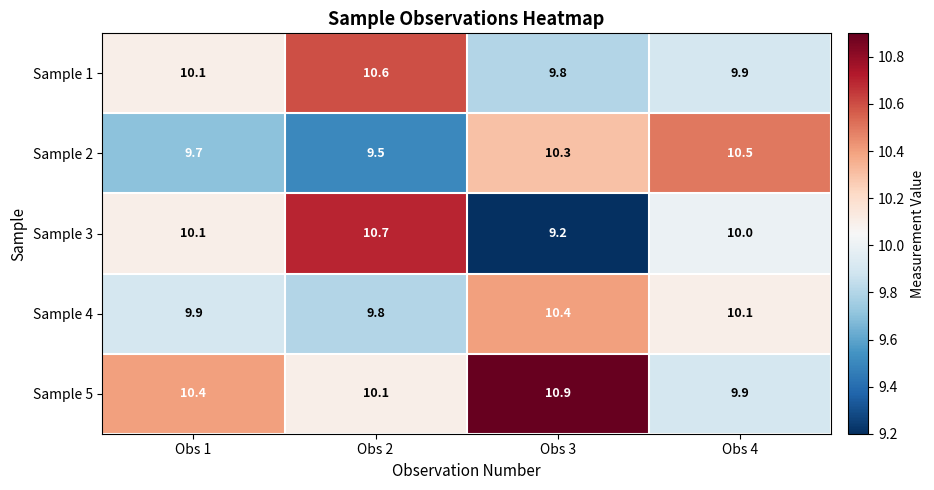

What is the greatest value displayed?

10.9